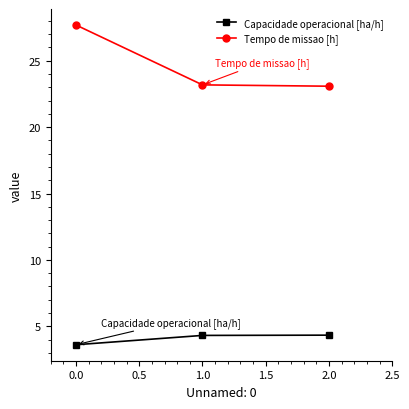

Rank the series at 0.0 from lowest to highest value.

Capacidade operacional [ha/h], Tempo de missao [h]